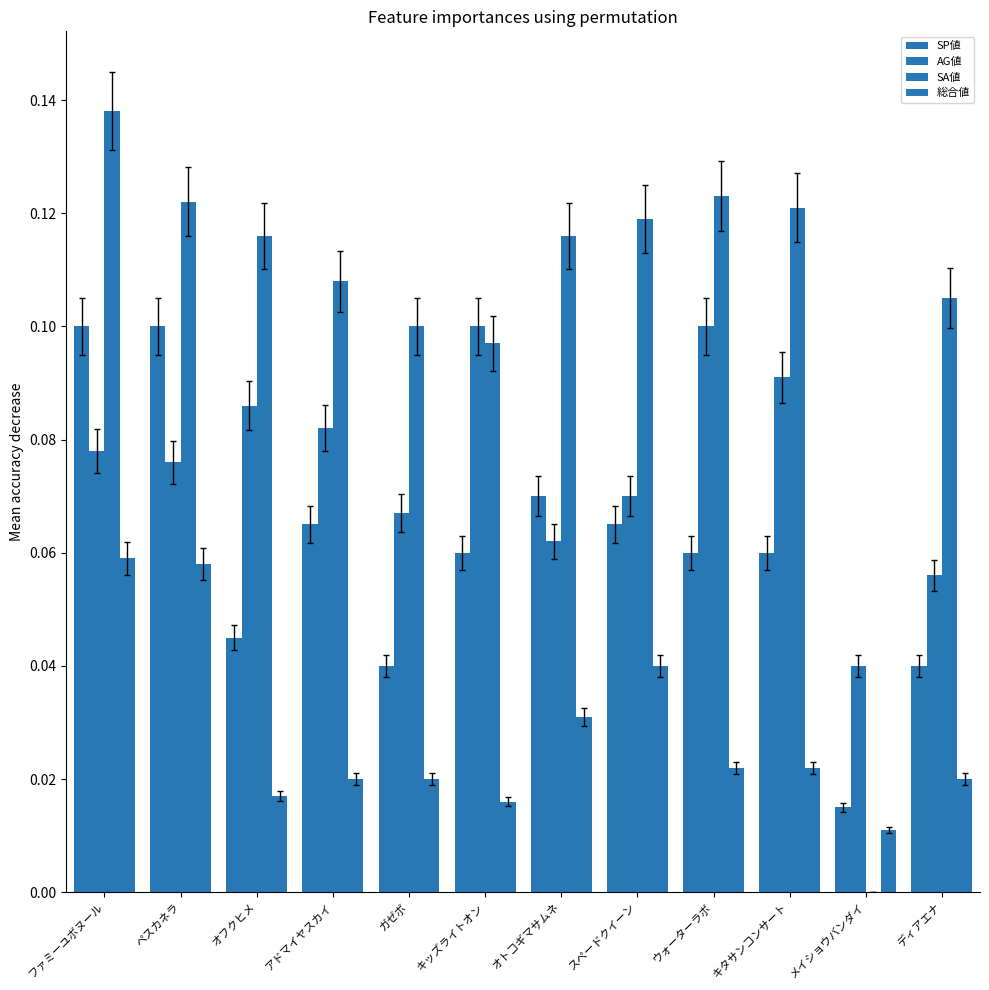

What is the sum of all 総合値 values?

0.3